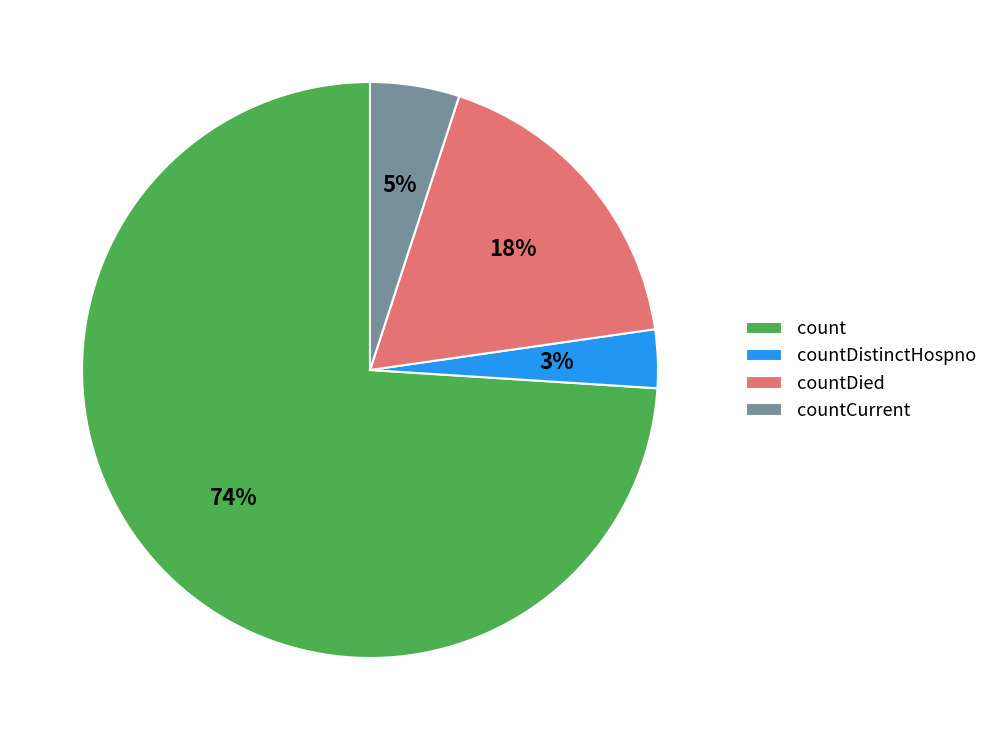

To the nearest percent, what is the combined percentage of countDistinctHospno and countDied?

21%